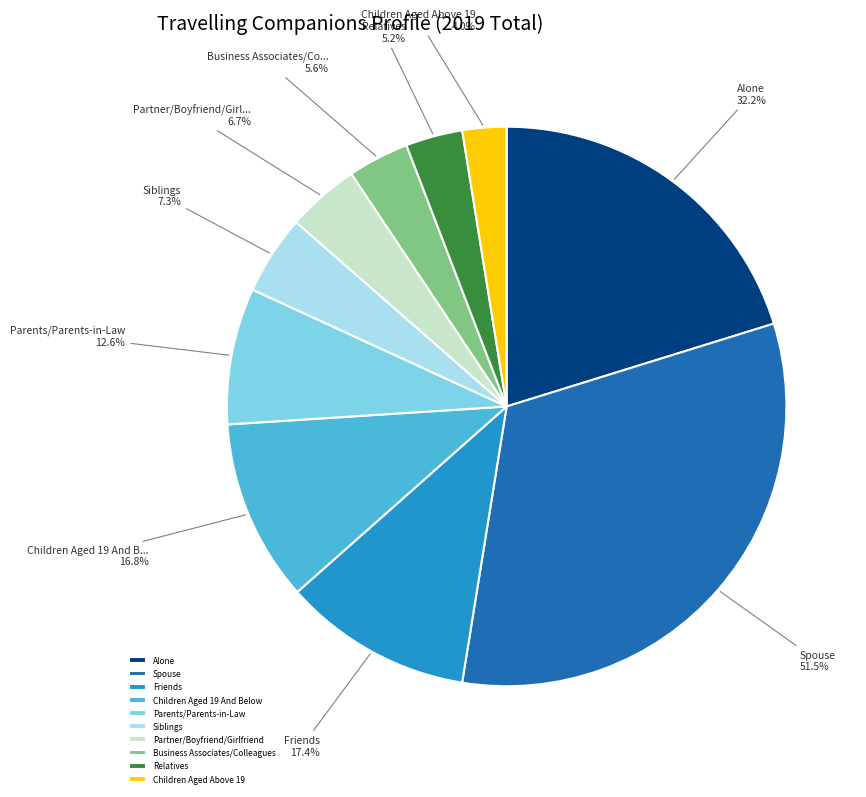

What is the smallest slice in the pie chart?

Children Aged Above 19